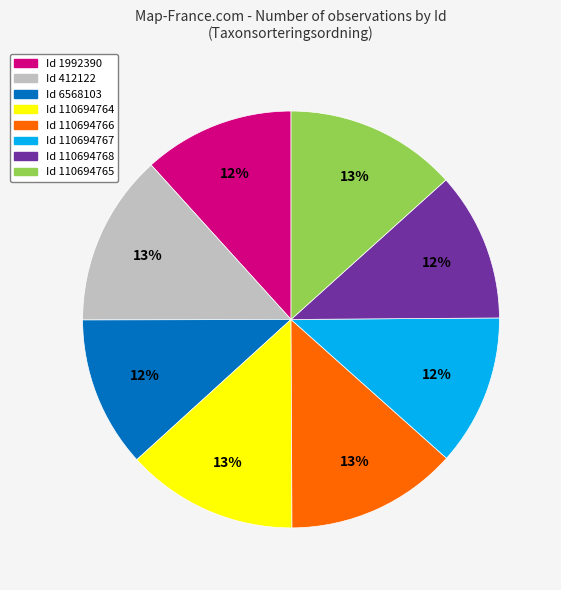

Do Id 412122 and Id 110694766 together represent more than half of the pie?

No